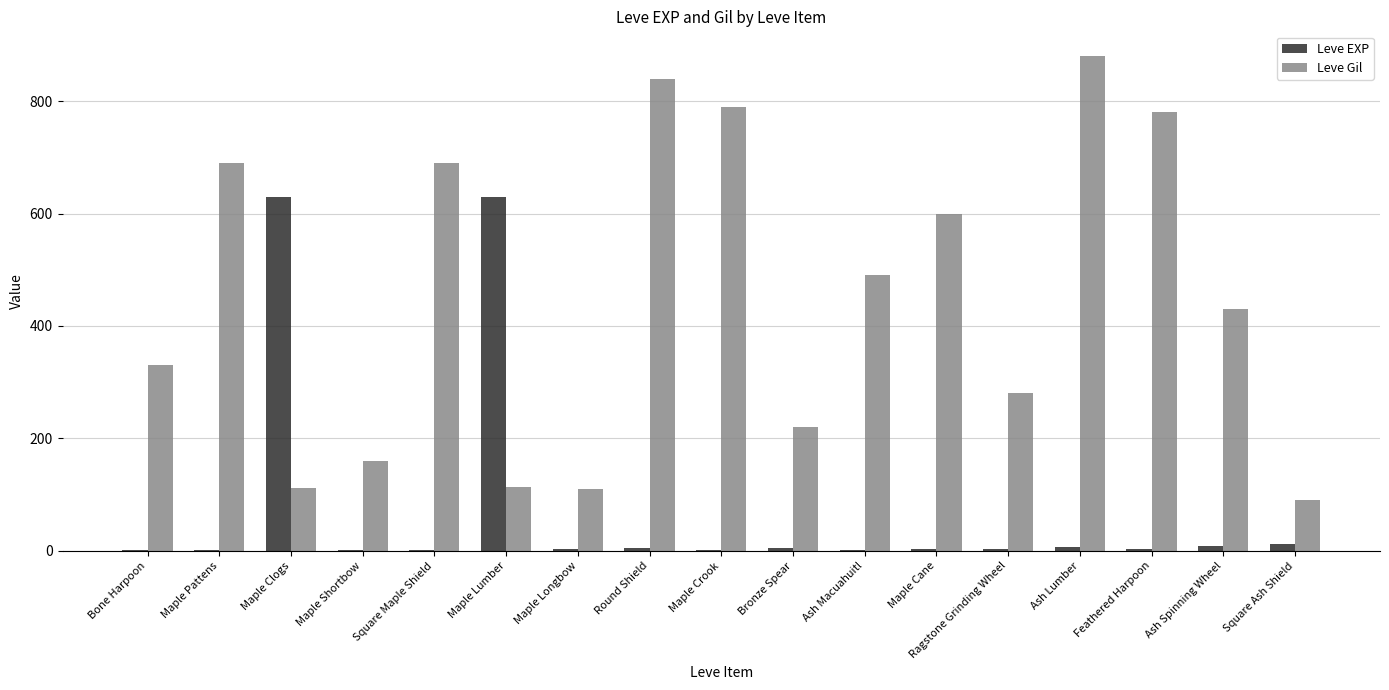

What is the maximum value for Leve Gil?

880